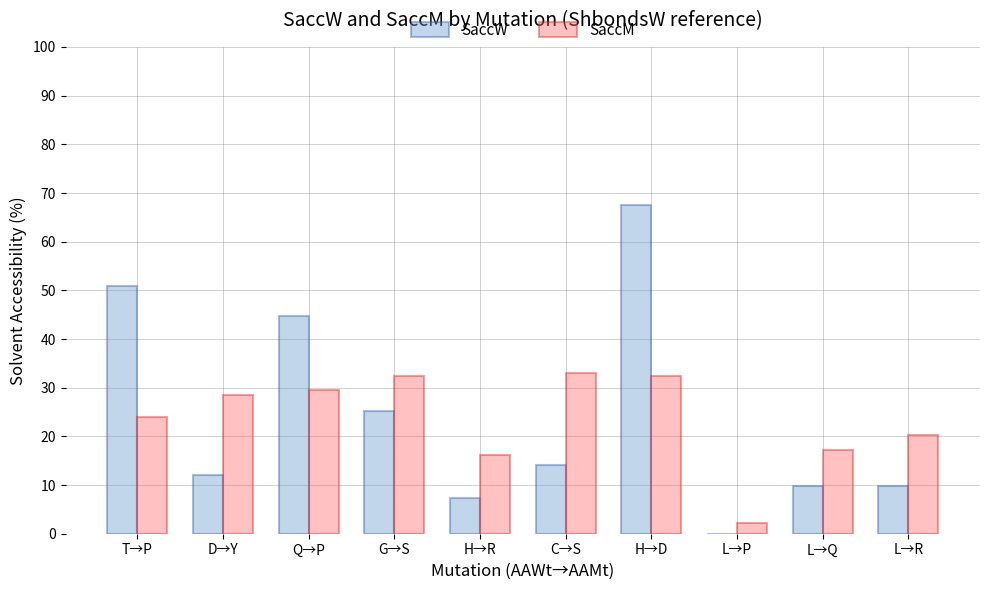

Is the value of SaccW at T→P greater than the value of SaccM at L→R?

Yes